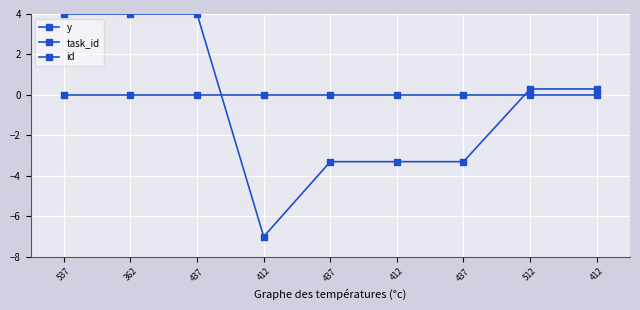

How many distinct data groups are displayed?

3